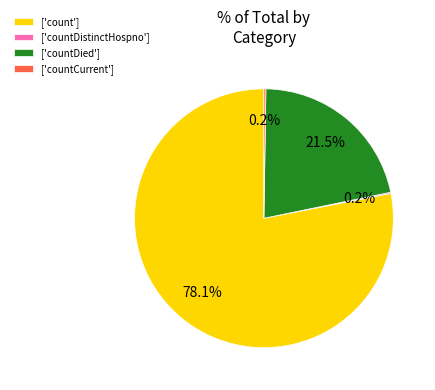

Is there a majority slice in this chart?

Yes